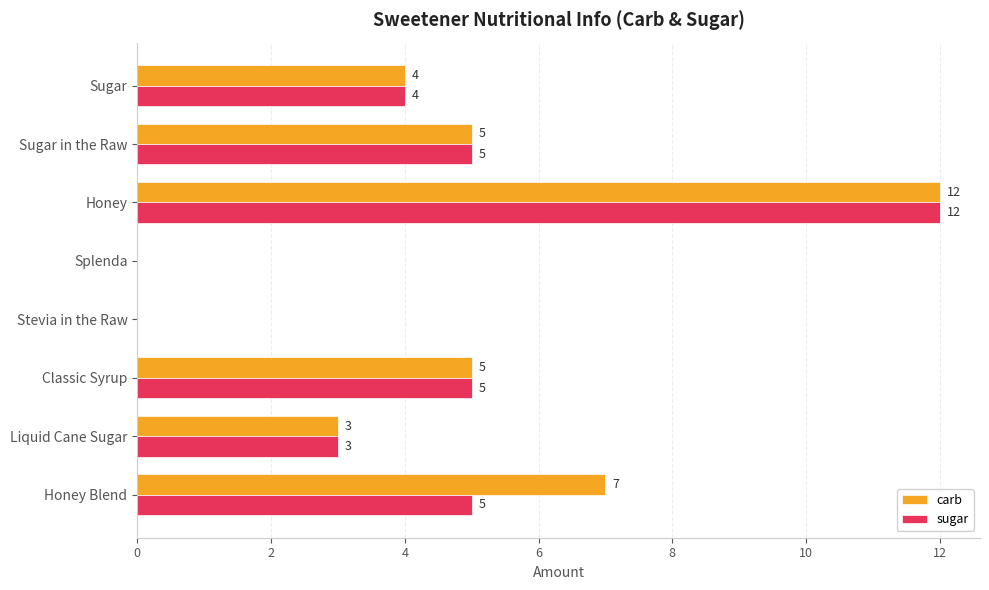

How many data points does each series have?

8